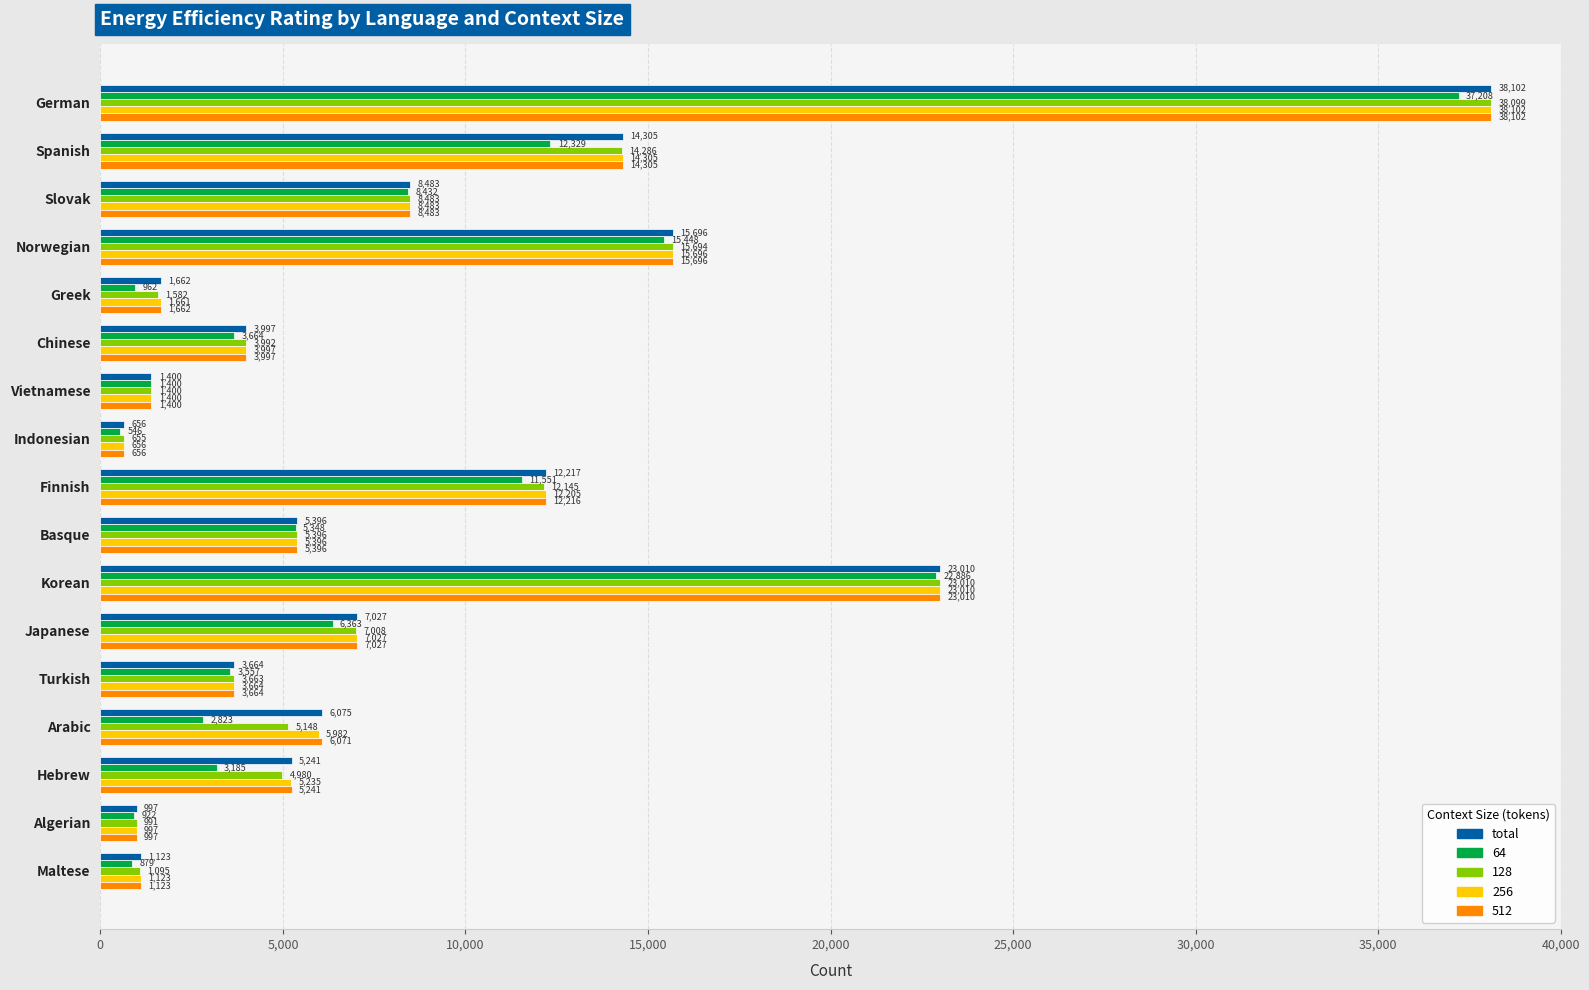

Is it true that 128 equals 3992 at Chinese?

True